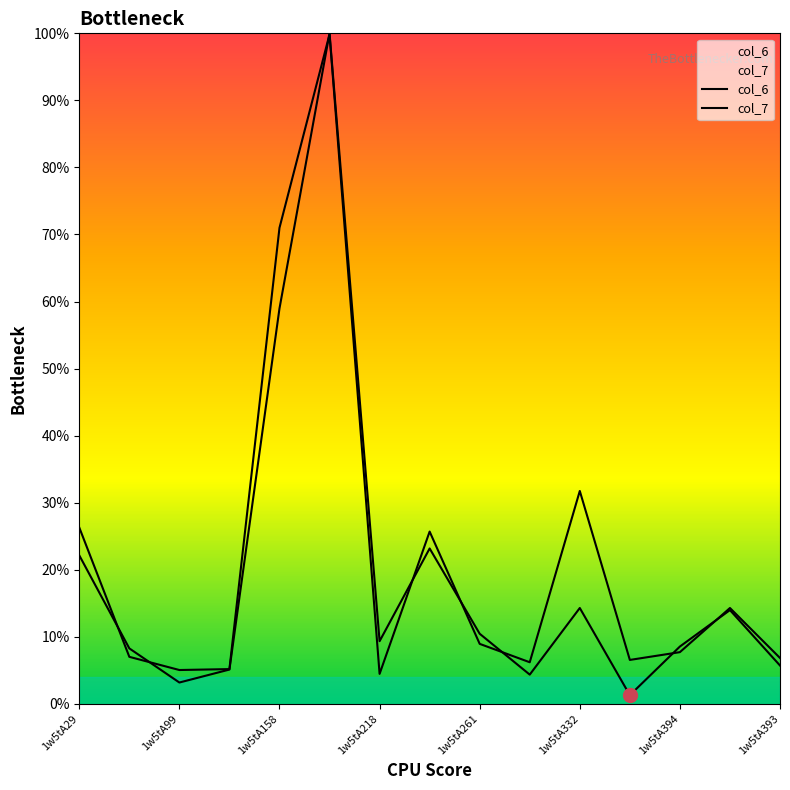

Is this an area chart (filled region under the line)?

No